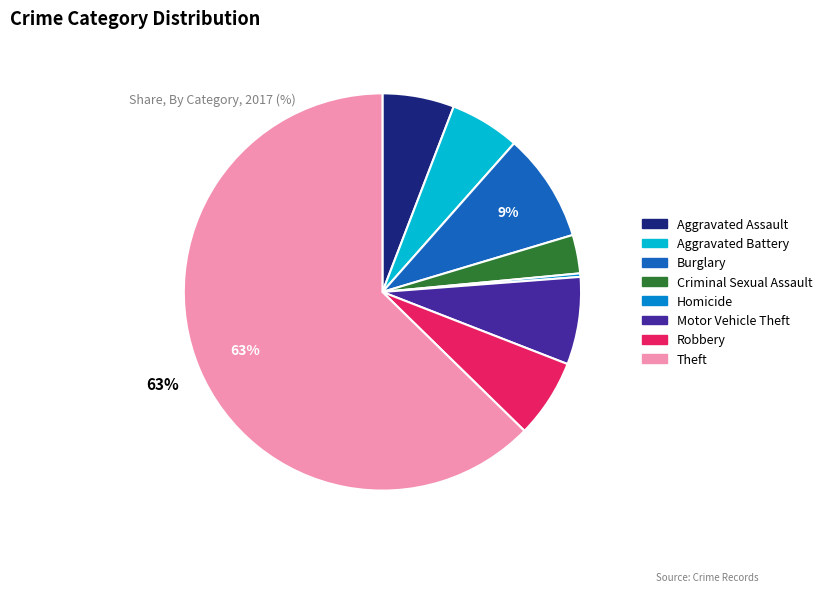

Is the sum of Burglary and Aggravated Assault greater than half?

No